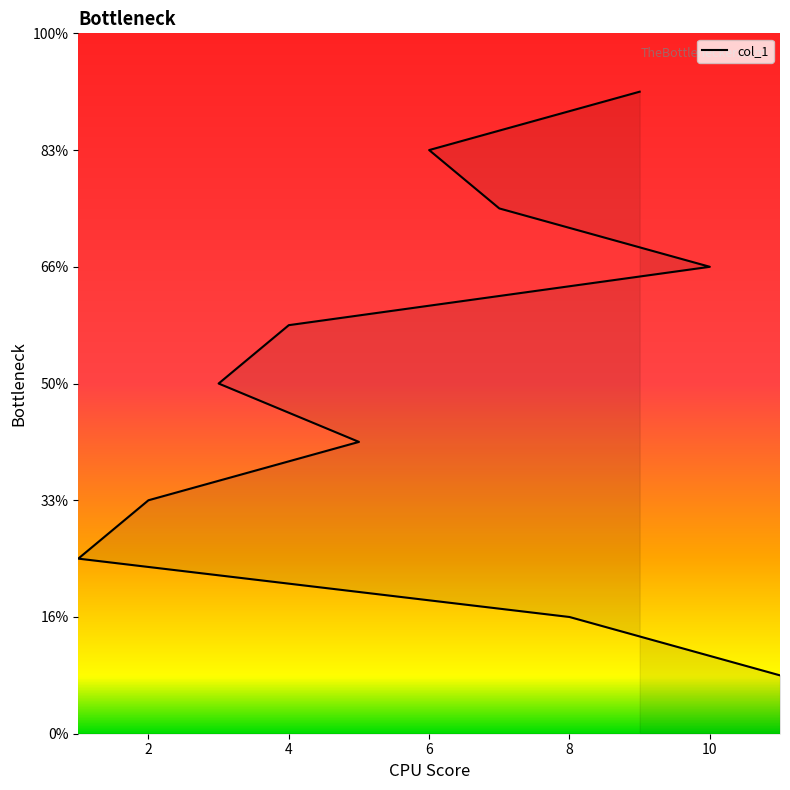

Reading left to right, list all the values displayed in this chart.

1	2	3	4	5	6	7	8	9	10	11